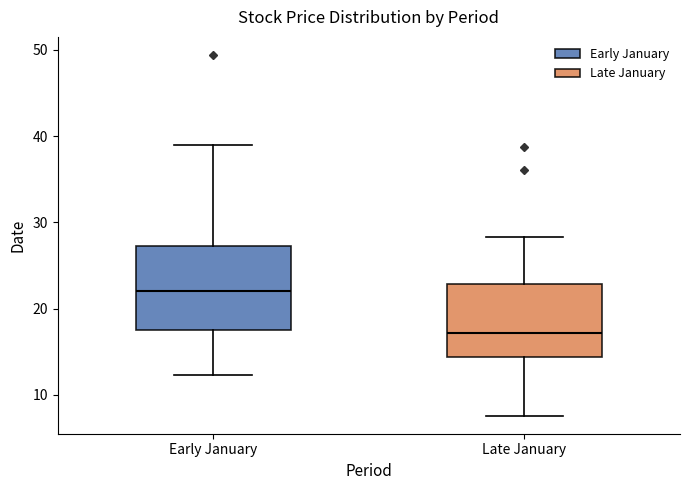

Where does the upper whisker of the box for Late January end on the y-axis? The values are not printed on the chart, so give them approximately, as read against the axis.

28